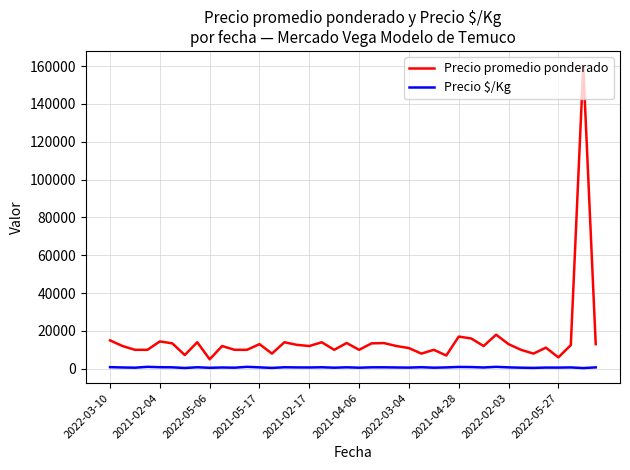

List the series in order of their overall mean, lowest first.

Precio $/Kg, Precio promedio ponderado